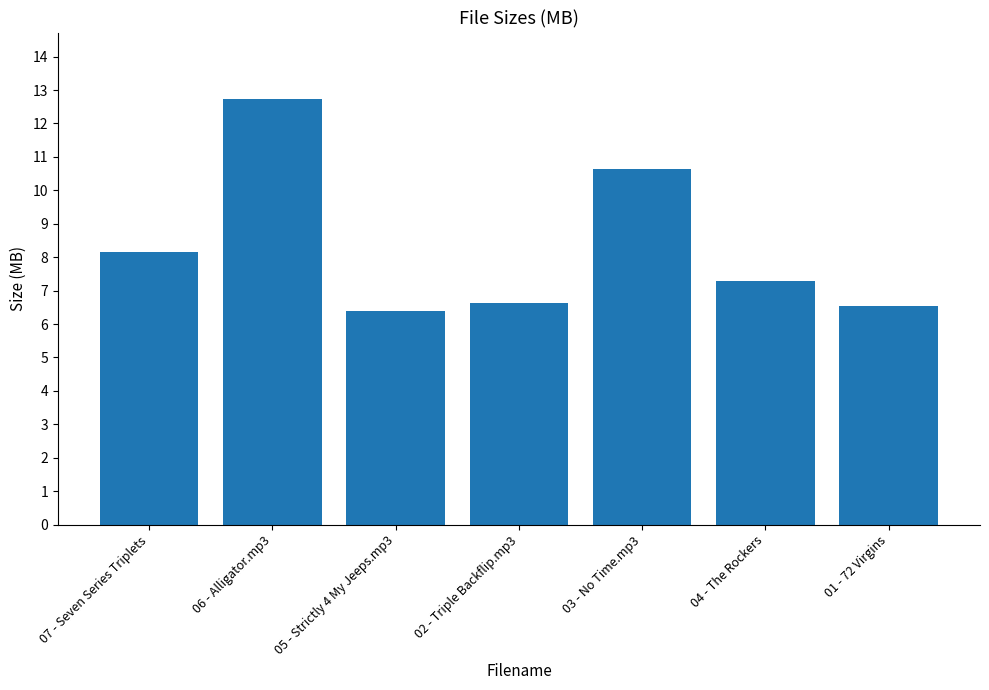

Where is the data nearest to the value 9?

07 - Seven Series Triplets